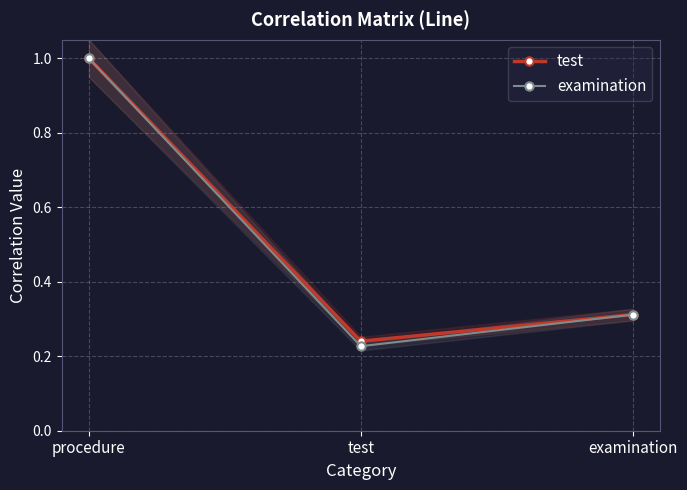

What value does the examination series have at examination?

0.3